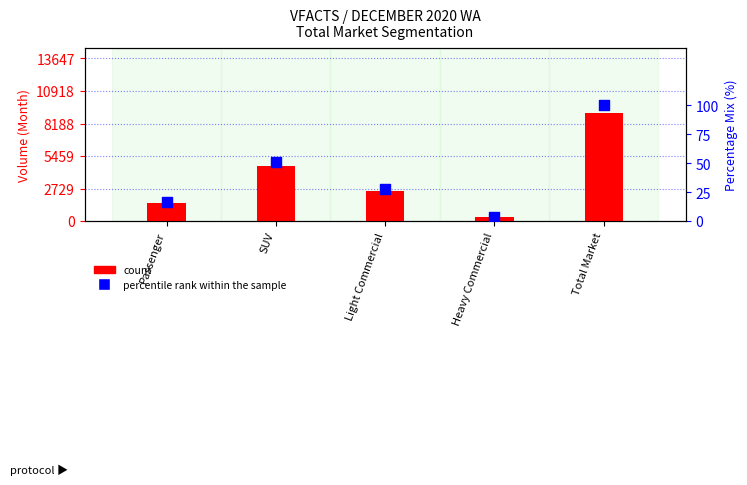

At which category is the sum across all series the highest?

Total Market